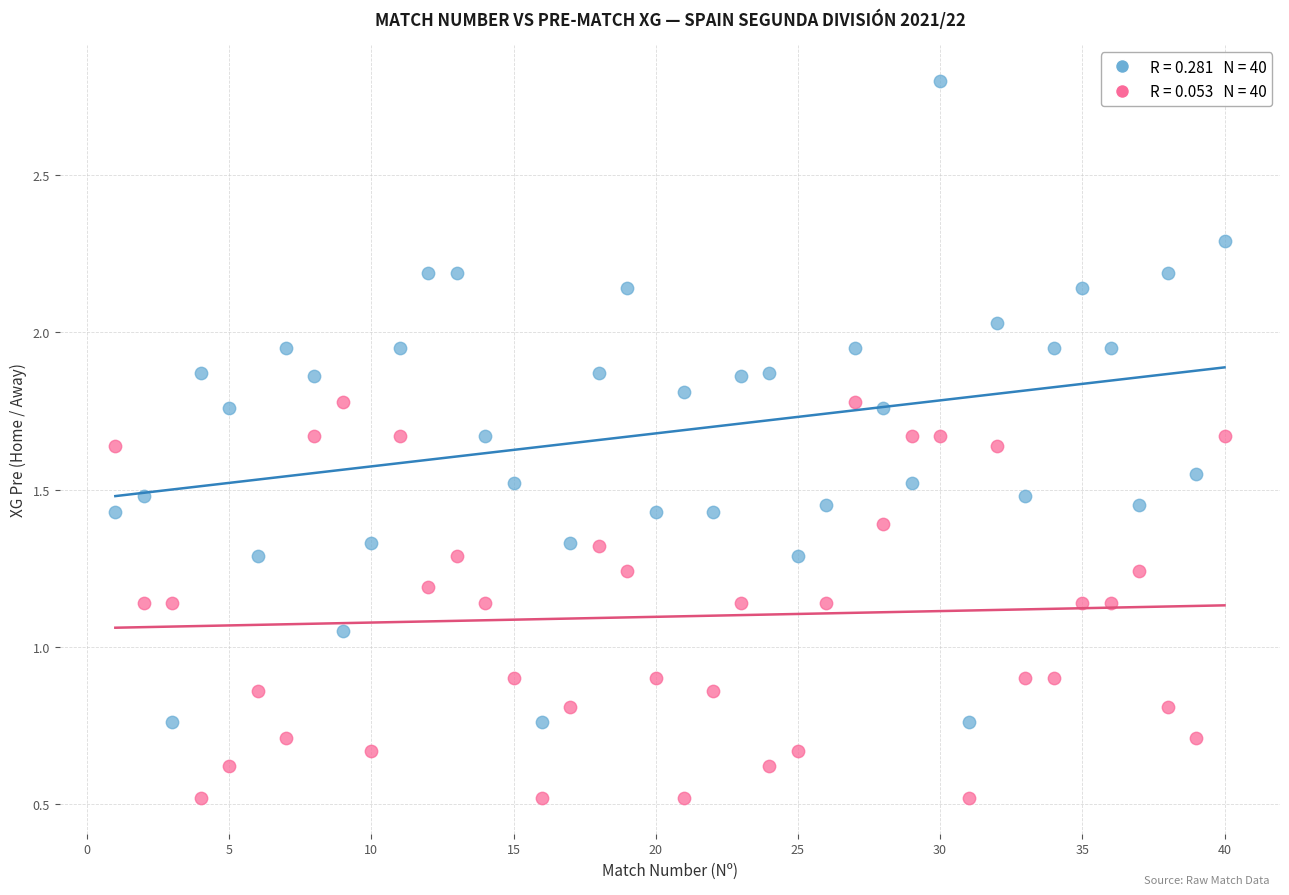

Across all data points, what is the range of X values (max minus min)?

39.0